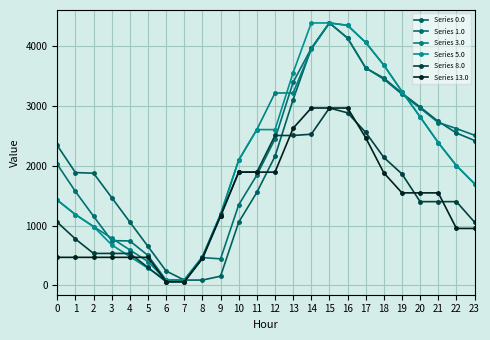

What is the approximate value of Series 1.0 at 4?

743.0